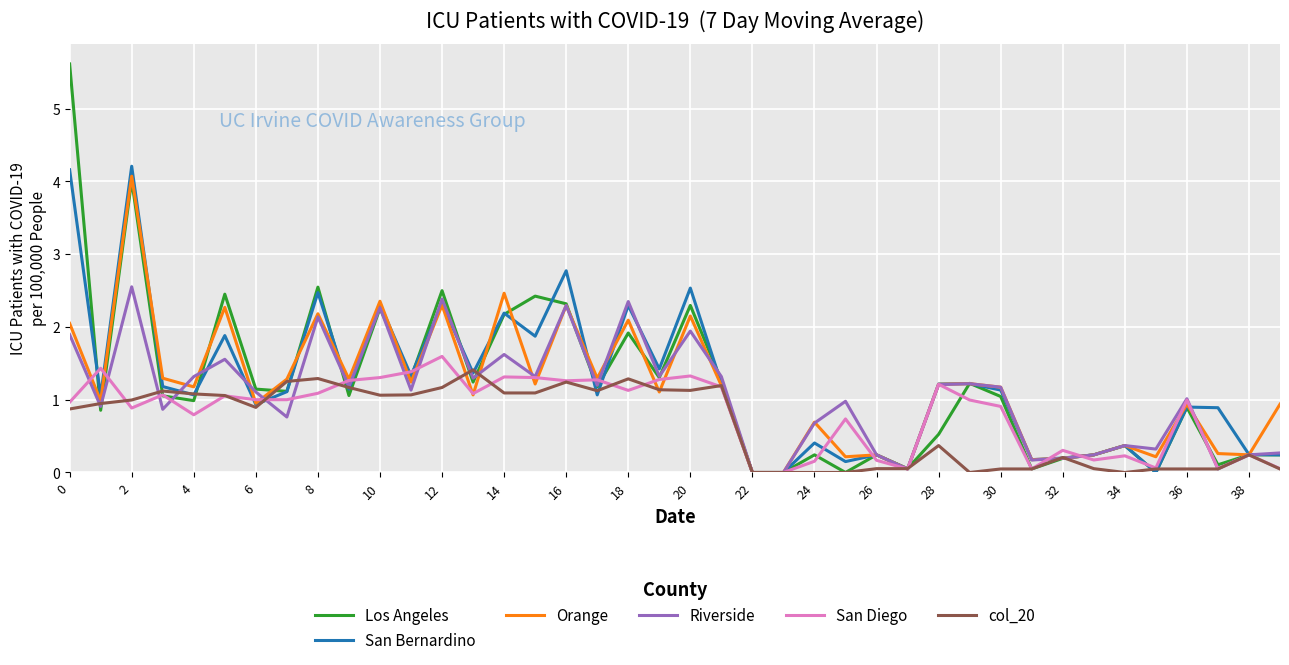

What is the maximum value for Los Angeles?

5.6